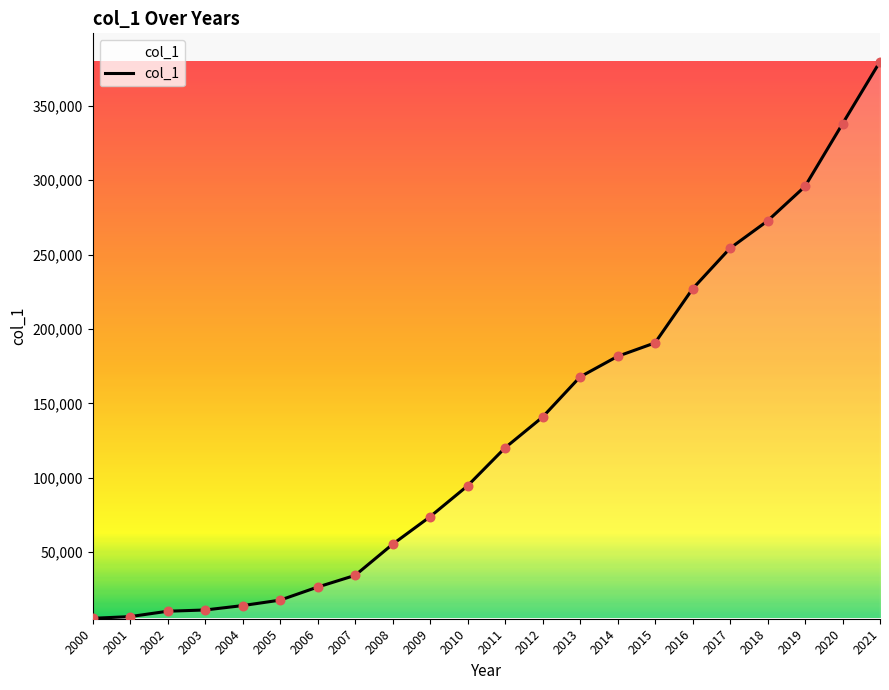

Approximately how many times larger is the value at 2004 compared to 2000?

2.5